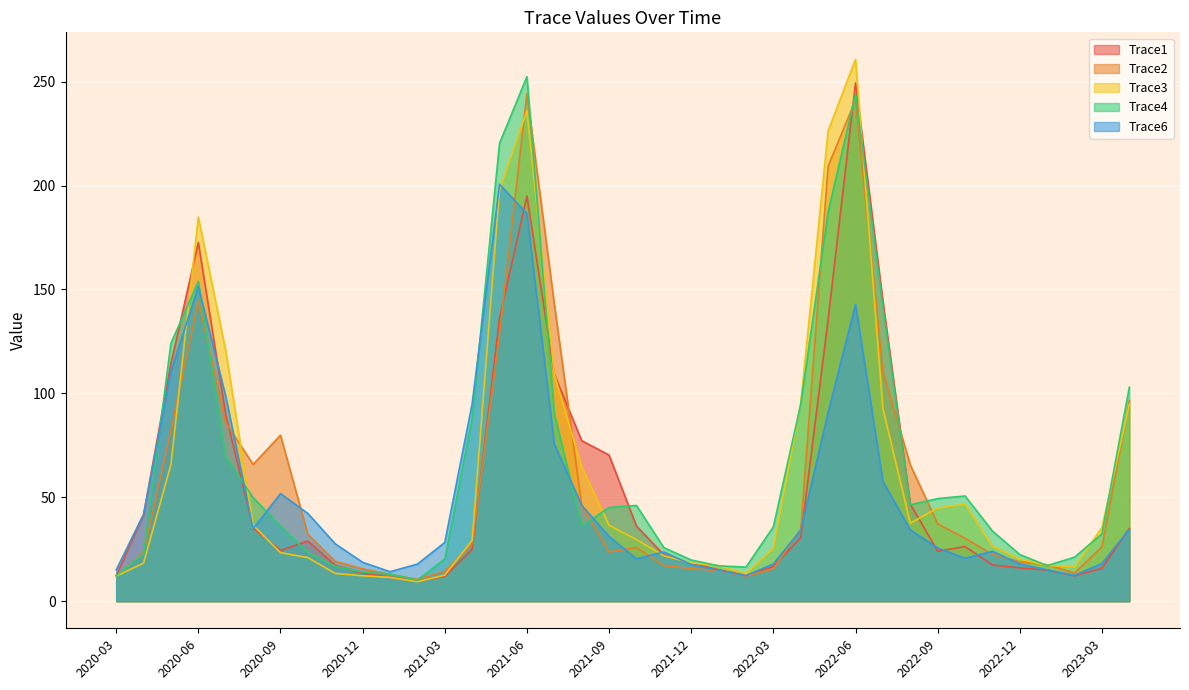

Which series has the widest spread of values?

Trace3